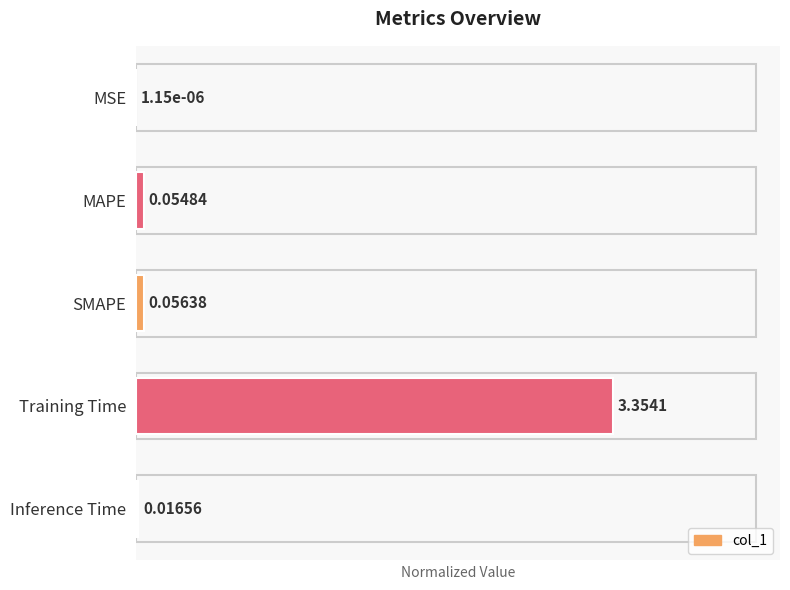

What is the sum of all values?

1.0